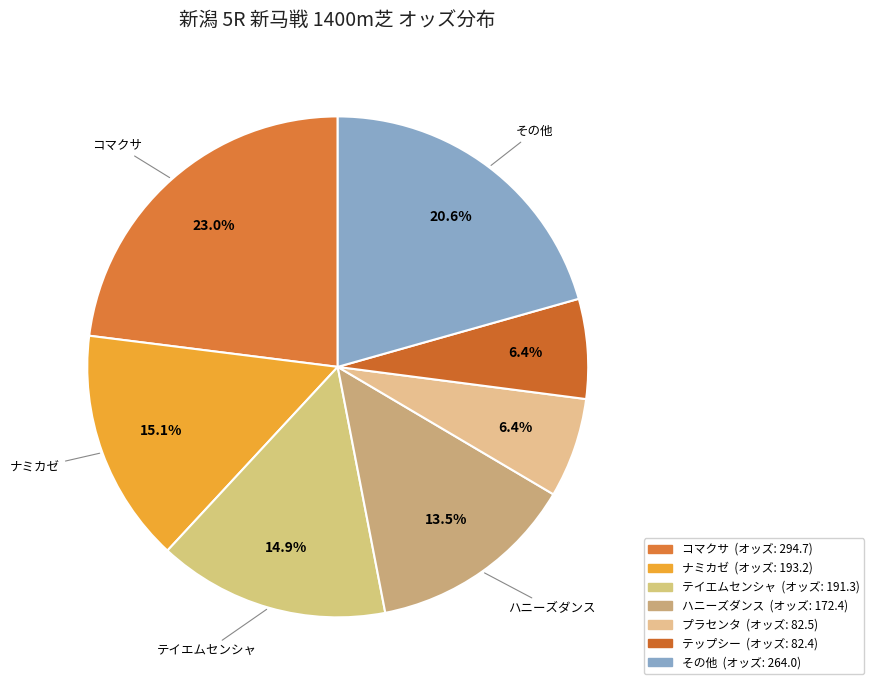

Is there a majority slice in this chart?

No